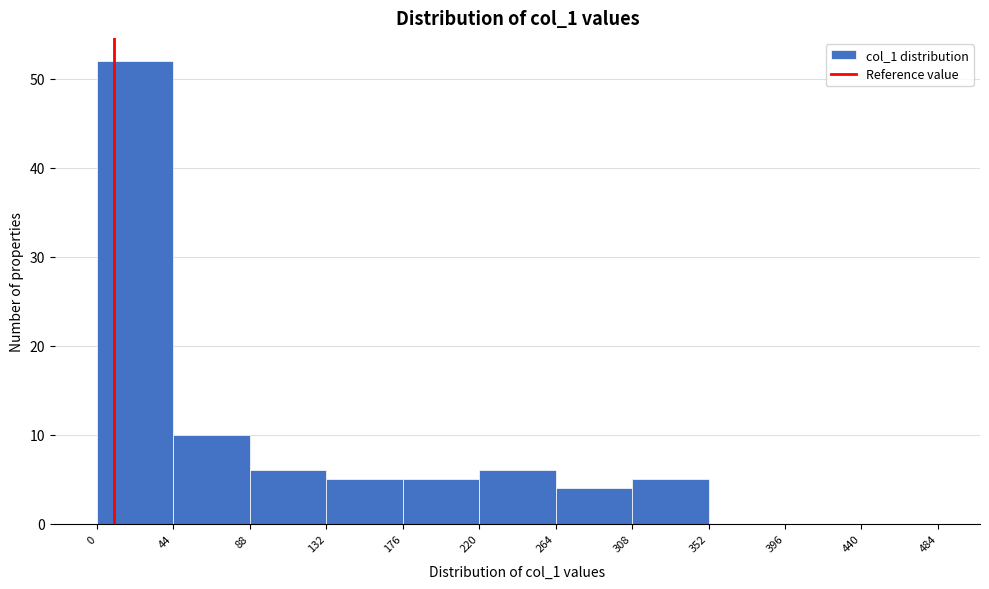

Reading left to right, transcribe this chart: for each bar, give the range it covers on the x-axis and its height. The values are not printed on the chart, so give them approximately, as read against the axis.

0 to 44: 52
44 to 88: 10
88 to 132: 6
132 to 176: 5
176 to 220: 5
220 to 264: 6
264 to 308: 4
308 to 352: 5
352 to 396: 0
396 to 440: 0
440 to 484: 0